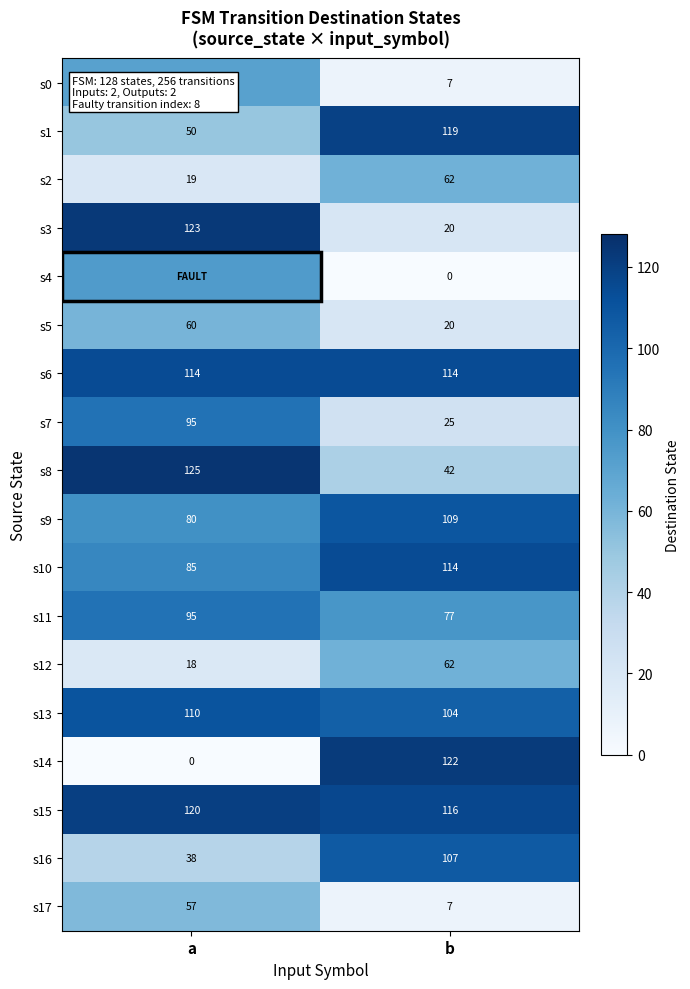

At which category is the sum across all series the highest?

a